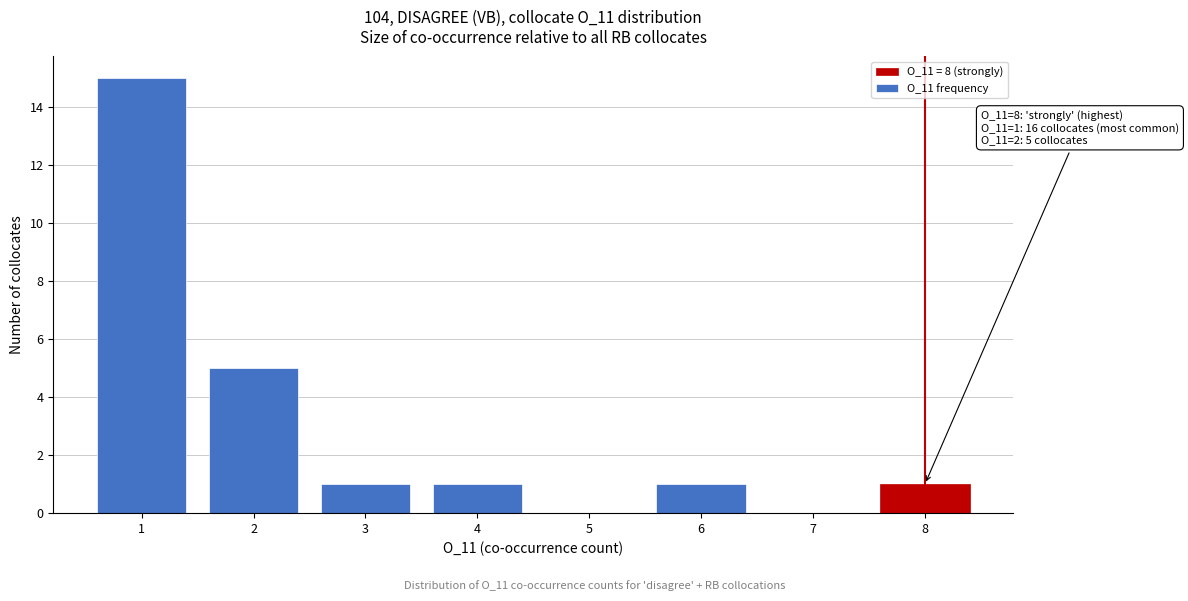

Over which range of the x-axis is the bar tallest?

0.5 to 1.5